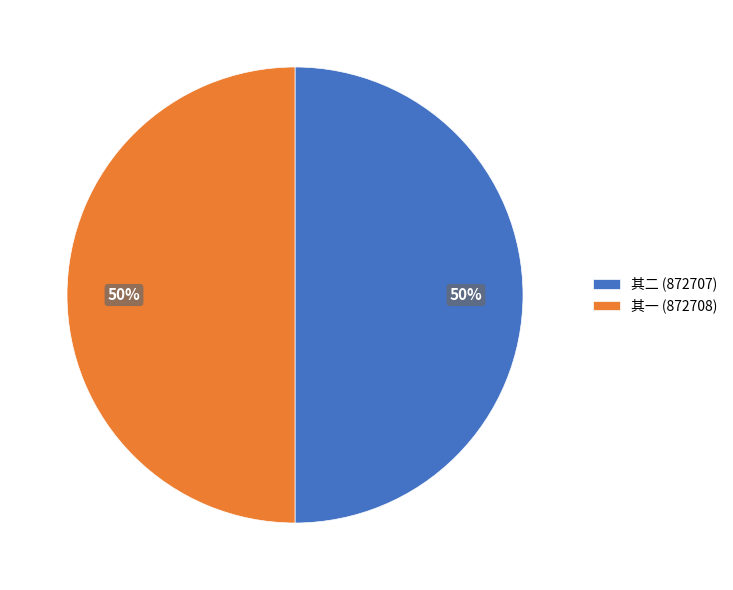

To the nearest percent, what percentage of the pie is 其一 (872708)?

50%